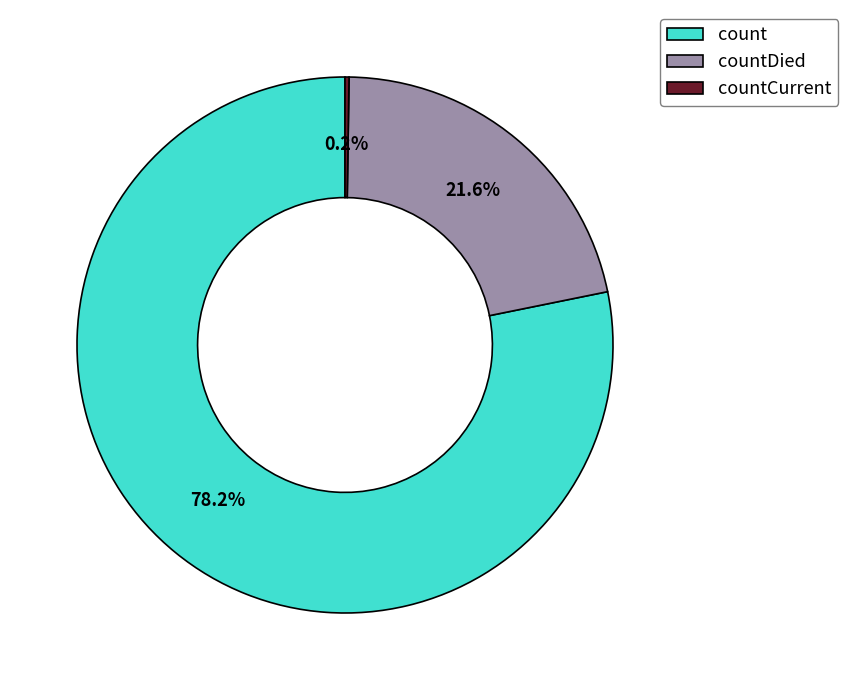

To the nearest percent, what portion does countDied represent?

22%